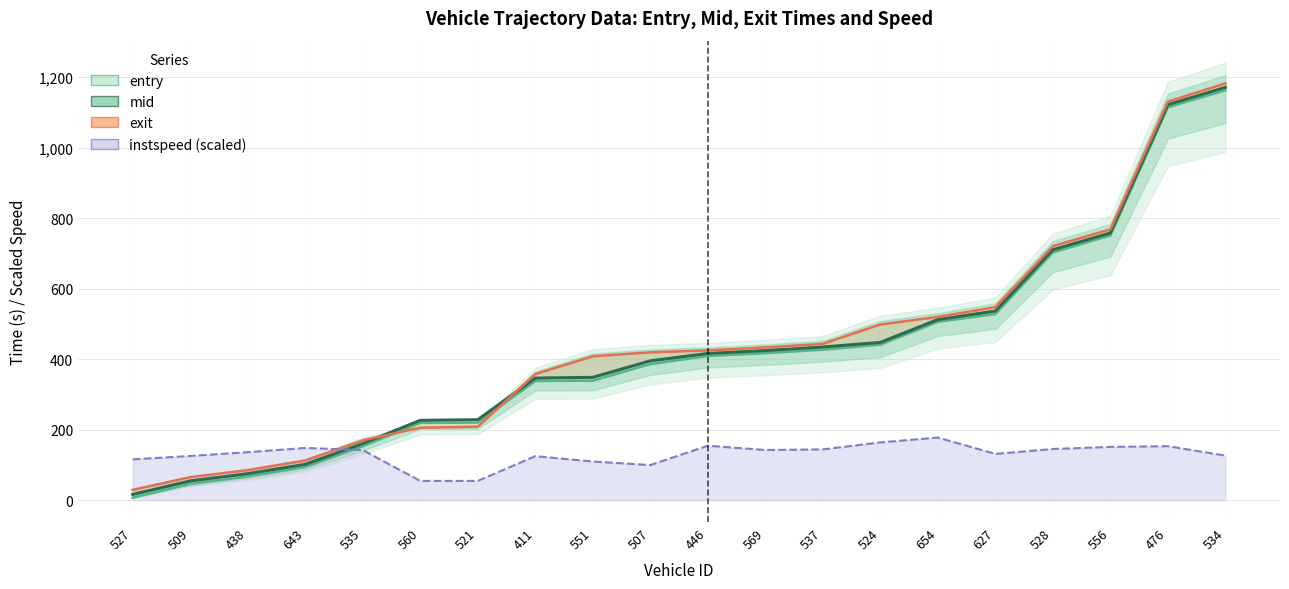

What is the difference between the instspeed_line values at 535 and 524?

21.8